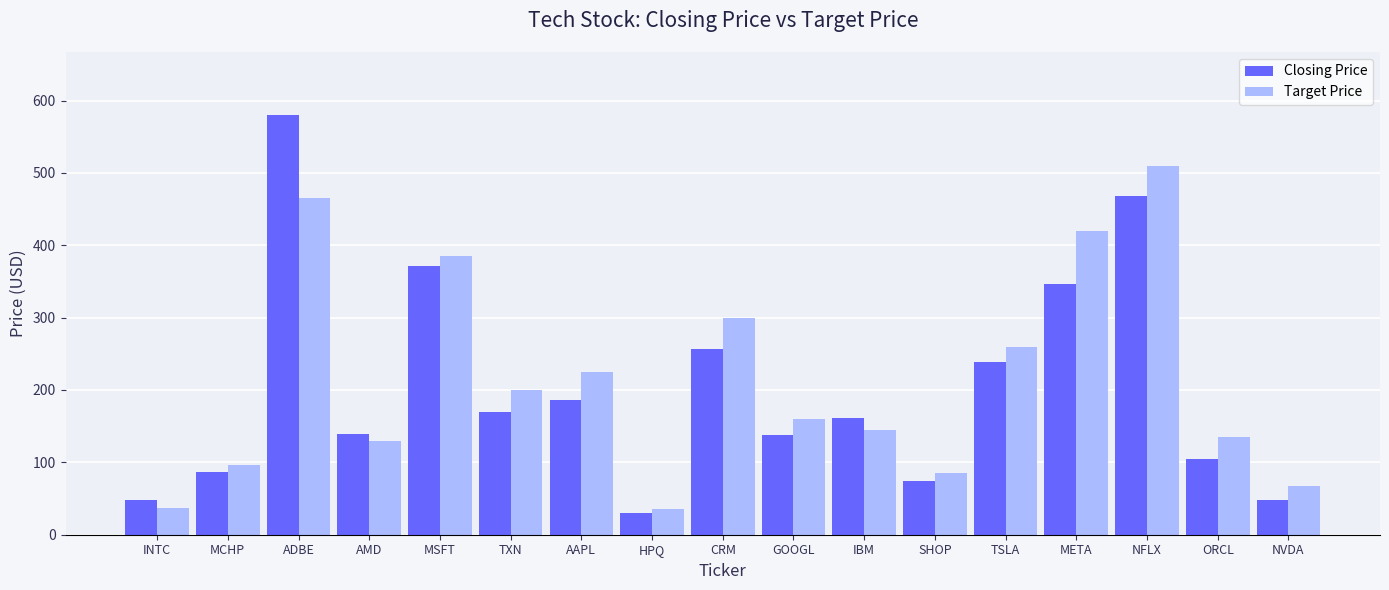

Between MCHP and SHOP, which series saw the biggest shift?

Closing Price